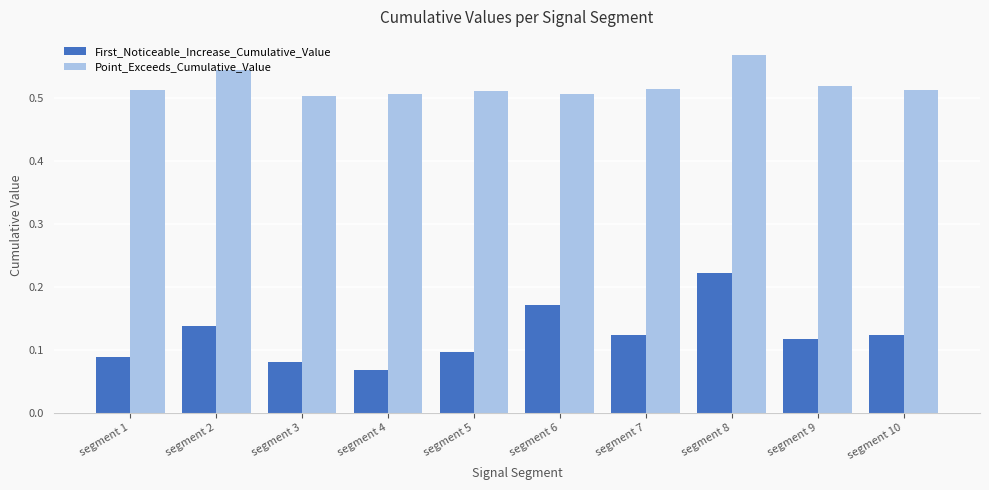

Between segment 1 and segment 2, which series saw the biggest shift?

First_Noticeable_Increase_Cumulative_Value